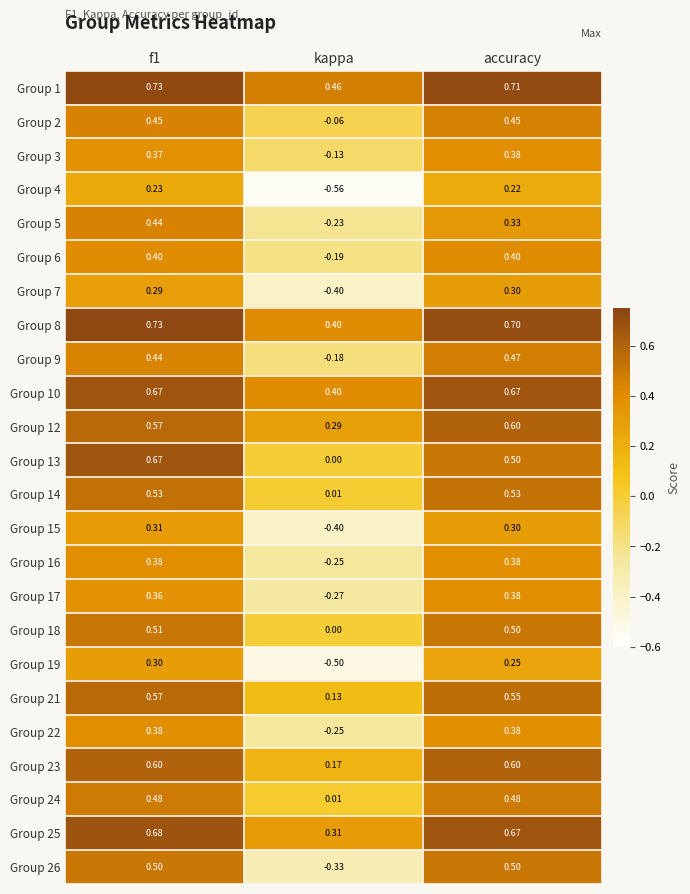

At which category does the chart reach its minimum across all series?

kappa